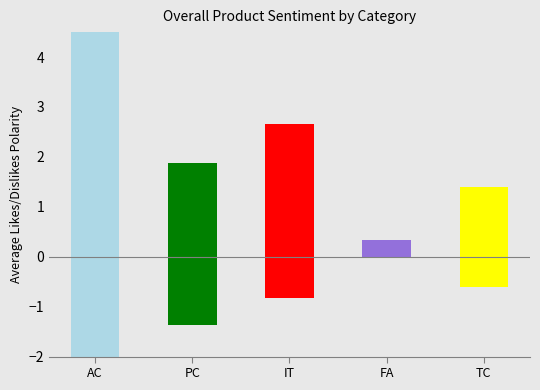

What position from the left is FA?

4